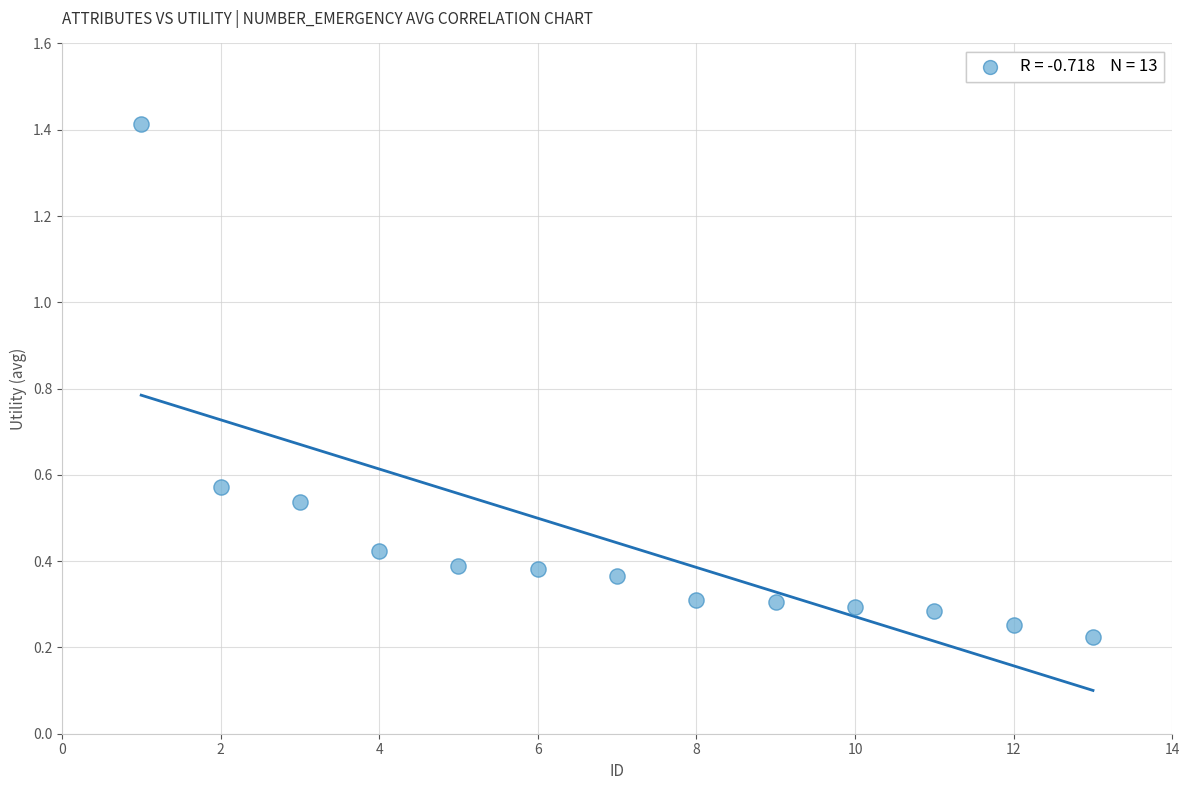

What is the range of X values (max minus min)?

12.0